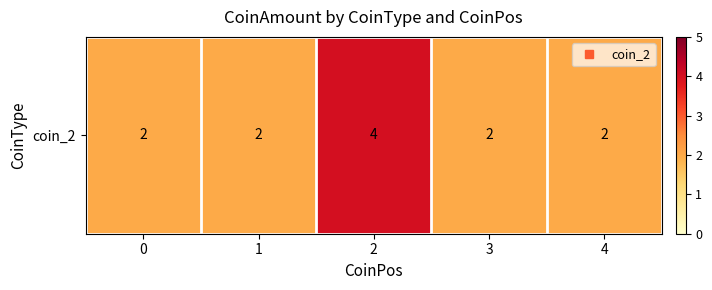

What is the sum of all values?

12